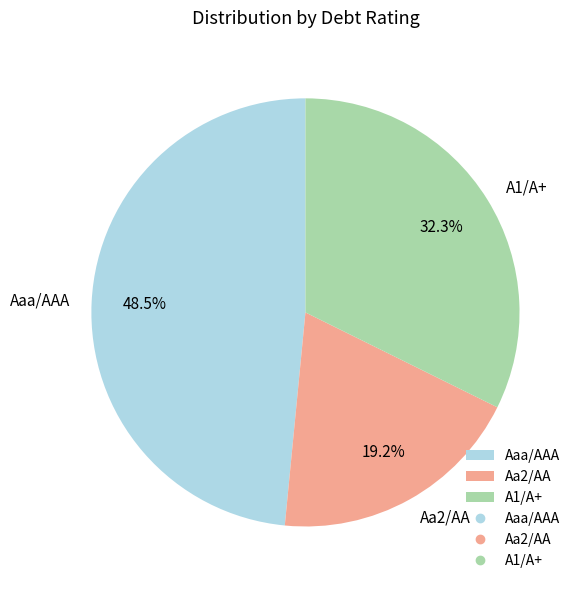

How many slices are in this pie chart?

3